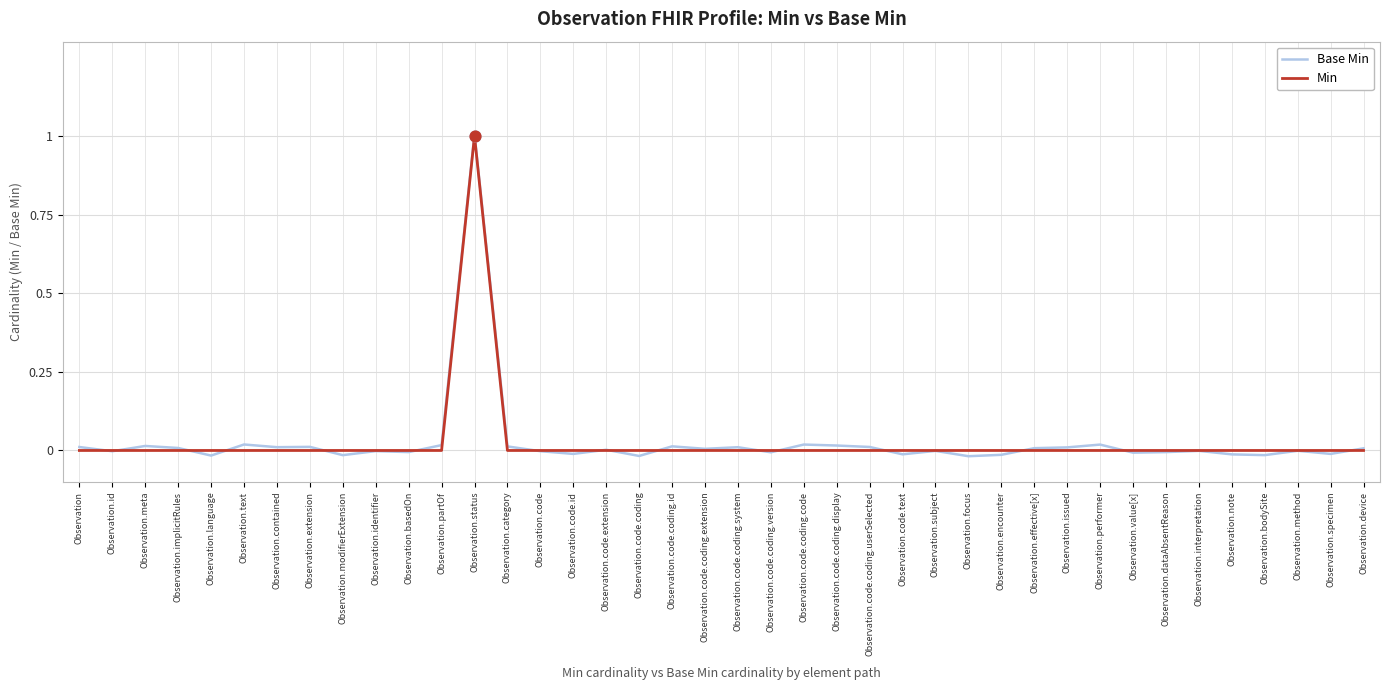

What are all the series names shown in the legend?

Base Min, Min